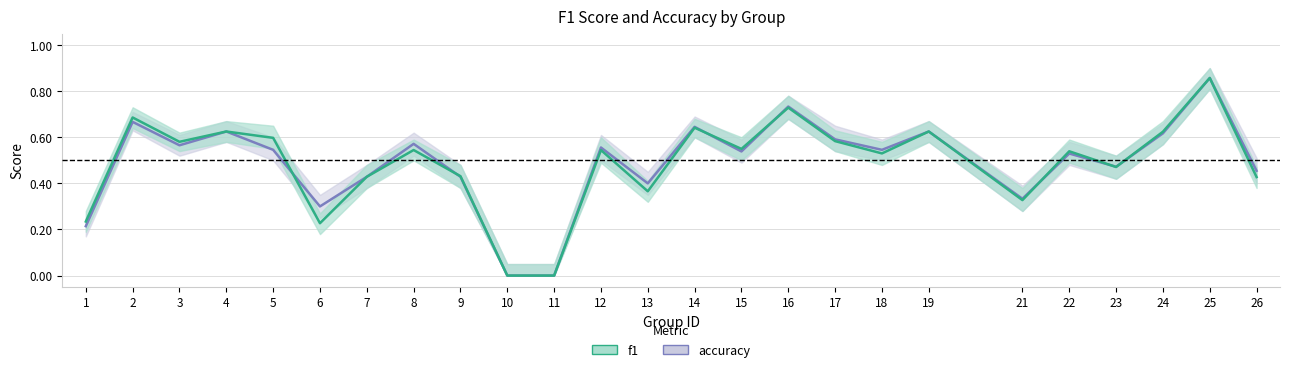

Reading left to right, list all the values displayed in this chart.

accuracy: 1=0.2	2=0.7	3=0.6	4=0.6	5=0.5	6=0.3	7=0.4	8=0.6	9=0.4	10=0.0	11=0.0	12=0.6	13=0.4	14=0.6	15=0.5	16=0.7	17=0.6	18=0.5	19=0.6	21=0.3	22=0.5	23=0.5	24=0.6	25=0.9	26=0.5
f1: 1=0.2	2=0.7	3=0.6	4=0.6	5=0.6	6=0.2	7=0.4	8=0.5	9=0.4	10=0.0	11=0.0	12=0.5	13=0.4	14=0.6	15=0.5	16=0.7	17=0.6	18=0.5	19=0.6	21=0.3	22=0.5	23=0.5	24=0.6	25=0.9	26=0.4